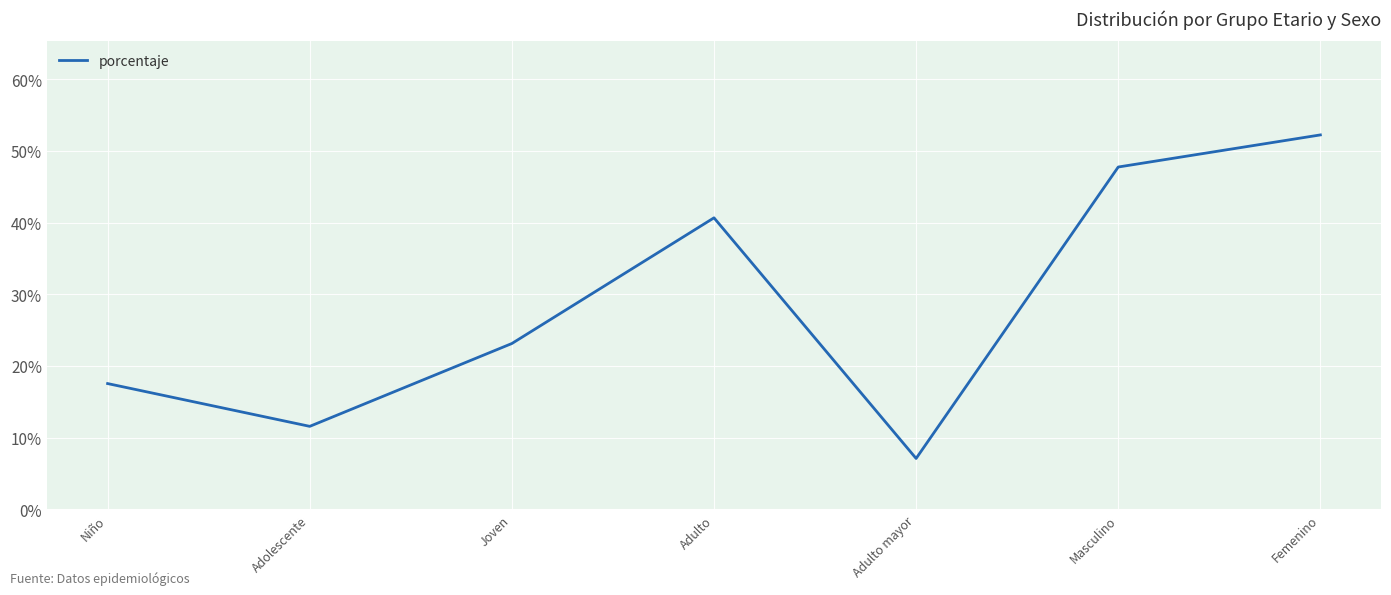

Which label corresponds to the largest value in the chart?

Femenino